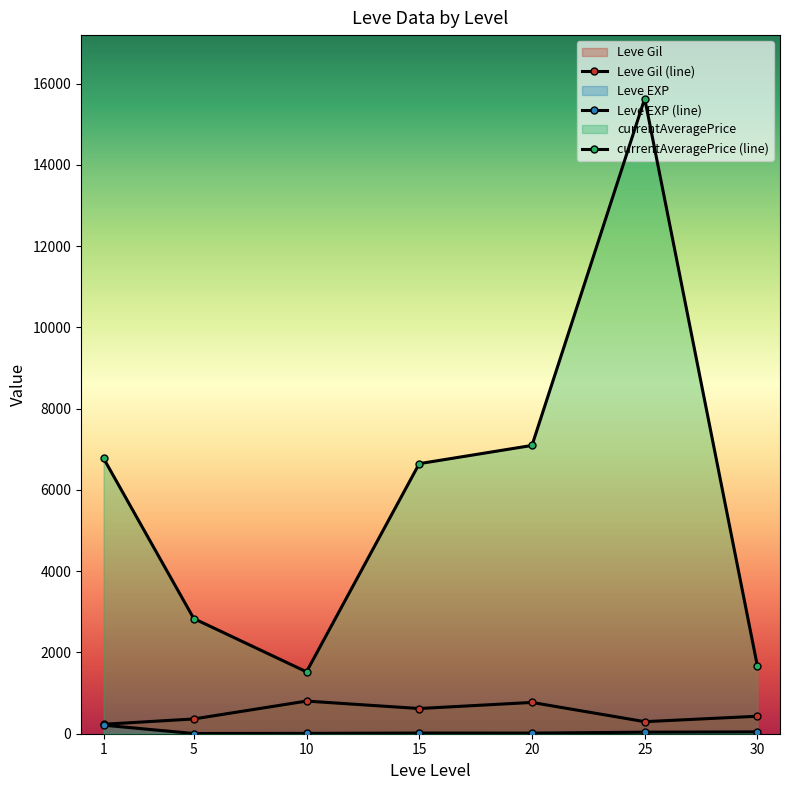

Which series has the largest total across all categories?

currentAveragePrice (line)